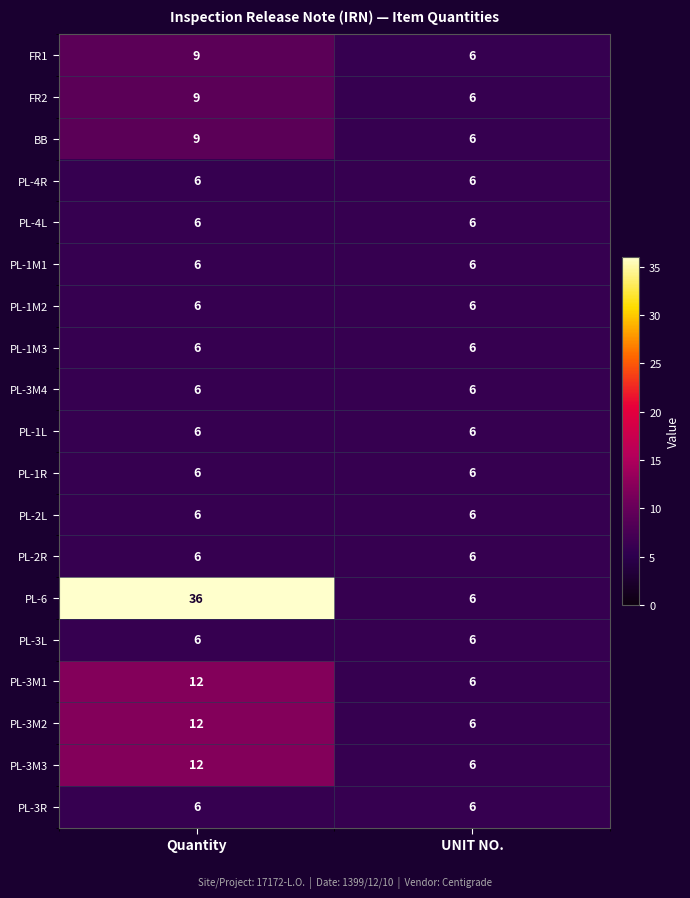

Read the PL-3M1 value at Quantity.

12